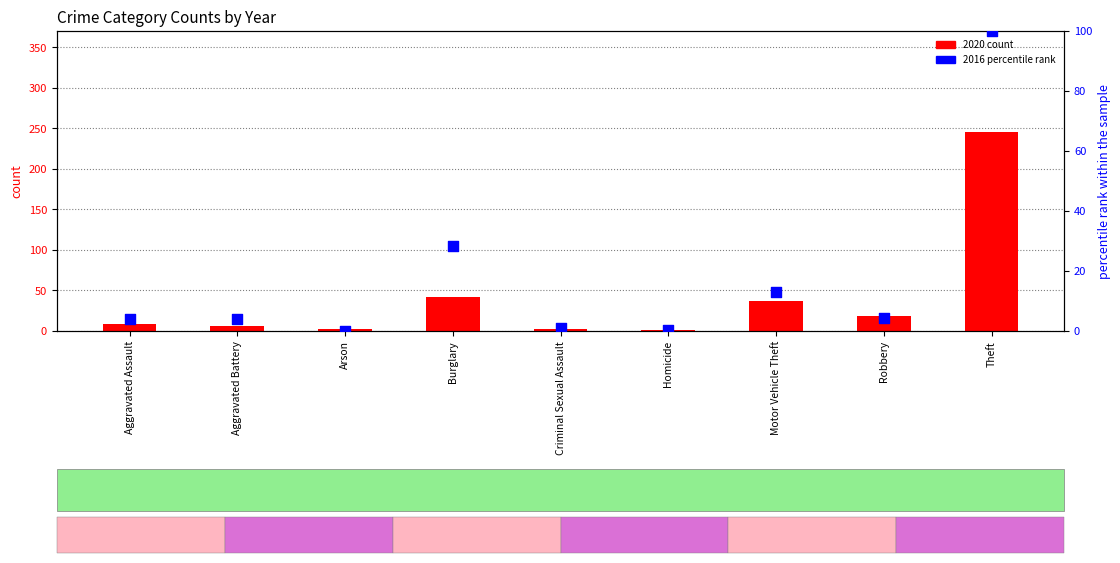

At how many categories does at least one series exceed 70?

1